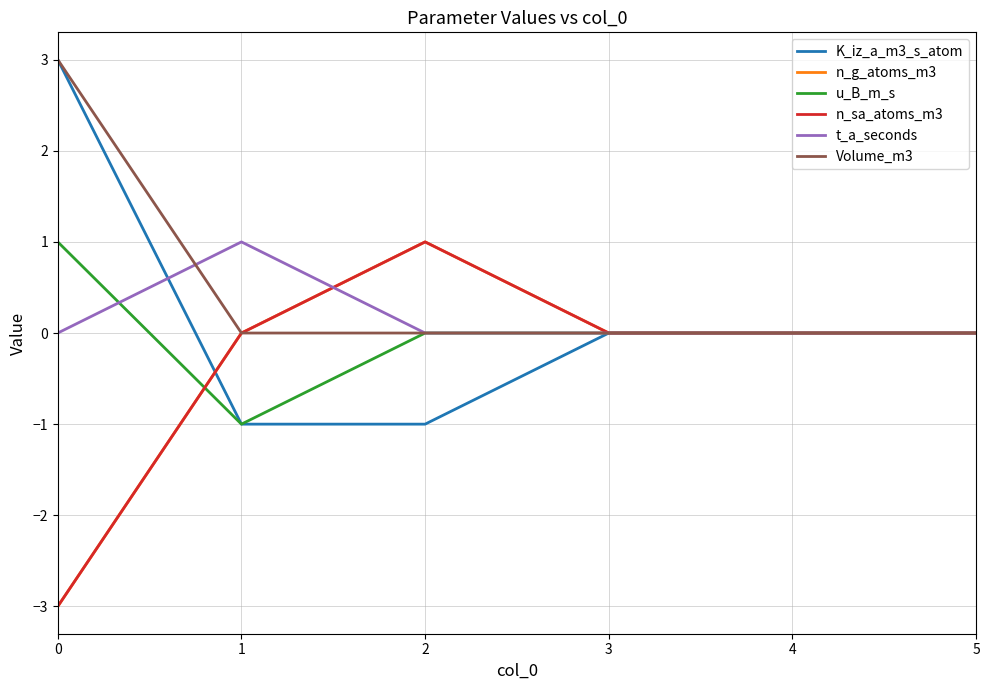

Does the chart have visible grid lines?

Yes